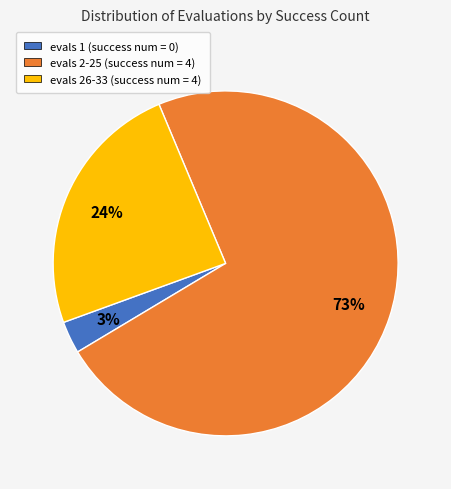

To the nearest percent, what is the average slice percentage?

33%